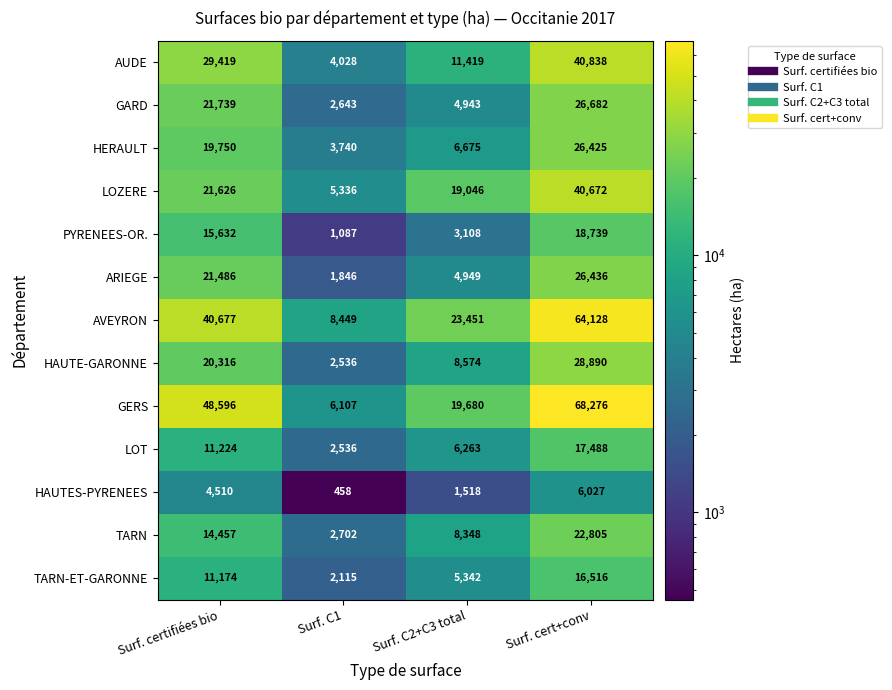

List the series in order of their peak value, highest first.

GERS, AVEYRON, AUDE, LOZERE, HAUTE-GARONNE, GARD, ARIEGE, HERAULT, TARN, PYRENEES-OR., LOT, TARN-ET-GARONNE, HAUTES-PYRENEES